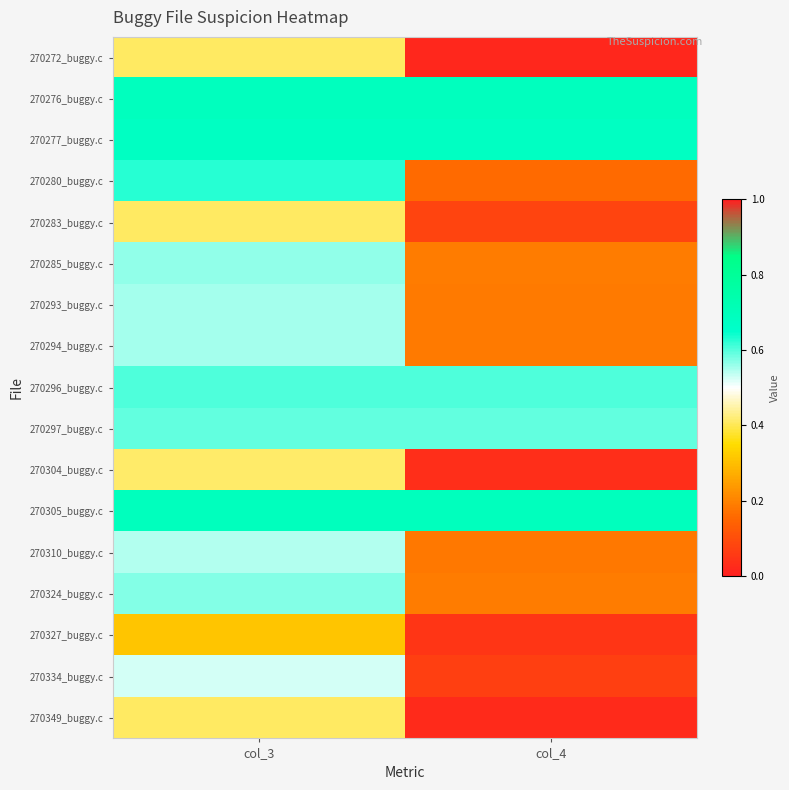

How many data points does each series have?

2